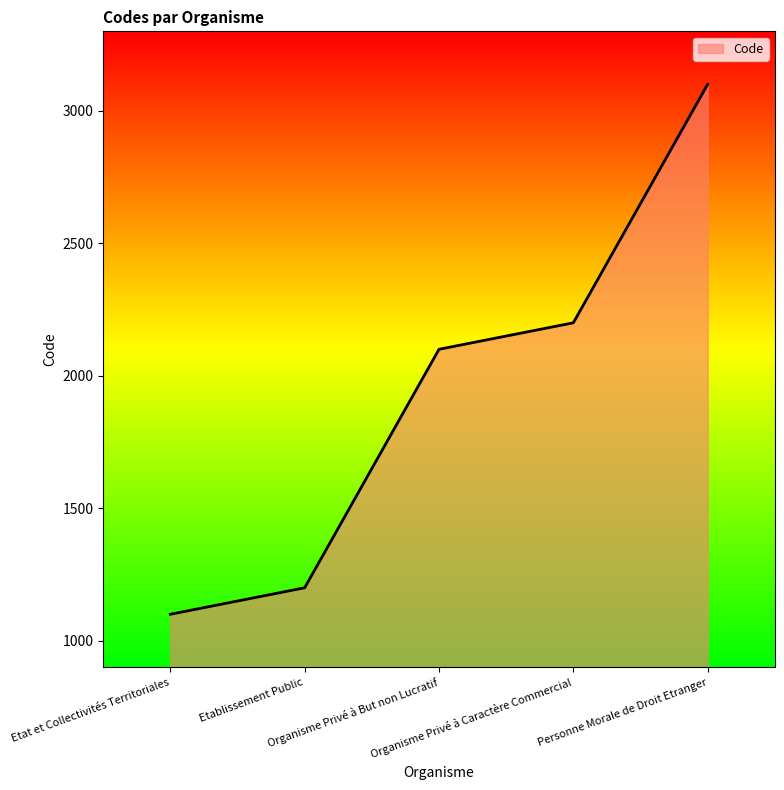

What is the difference between the maximum and minimum values?

2000